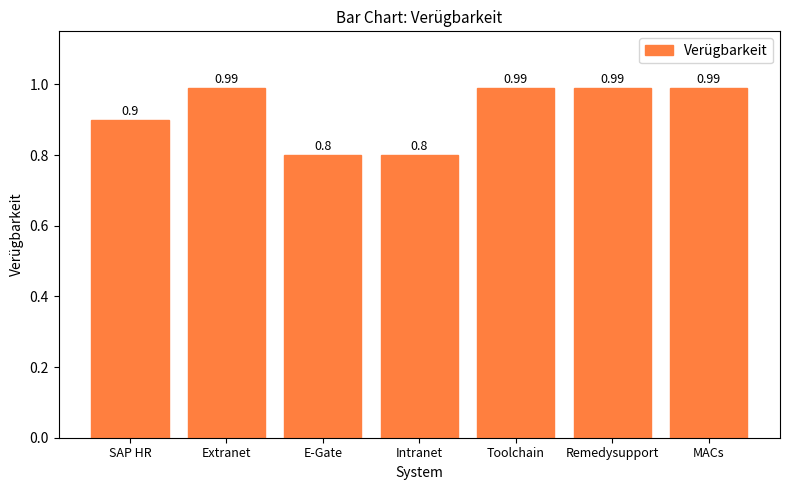

What is the label of the 3rd bar from the right?

Toolchain